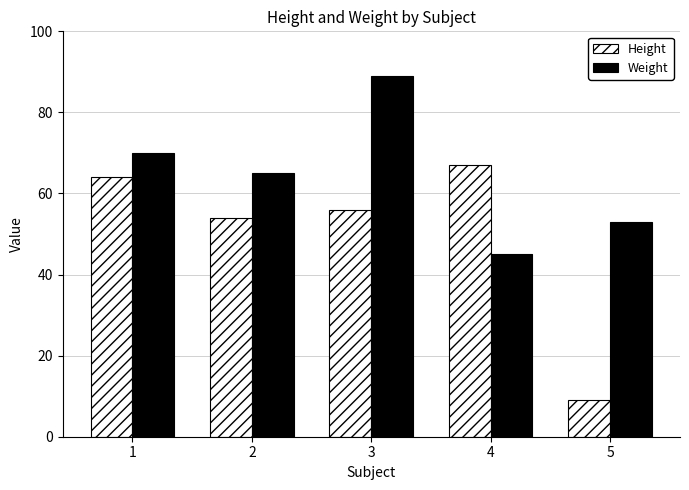

What is the average value of the Height series?

50